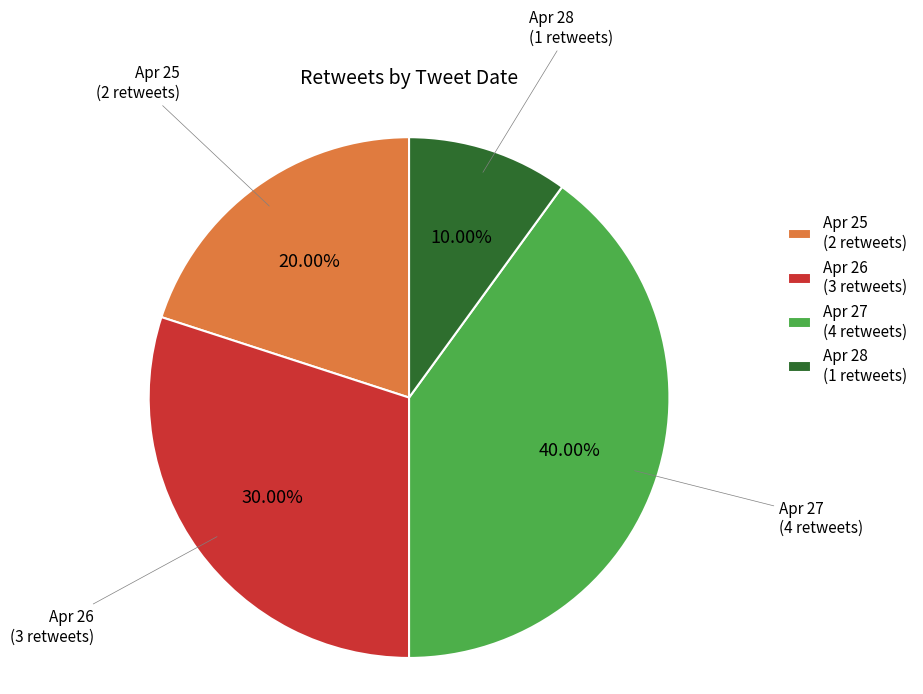

Do Apr 25 (2 retweets) and Apr 28 (1 retweets) together represent more than half of the pie?

No